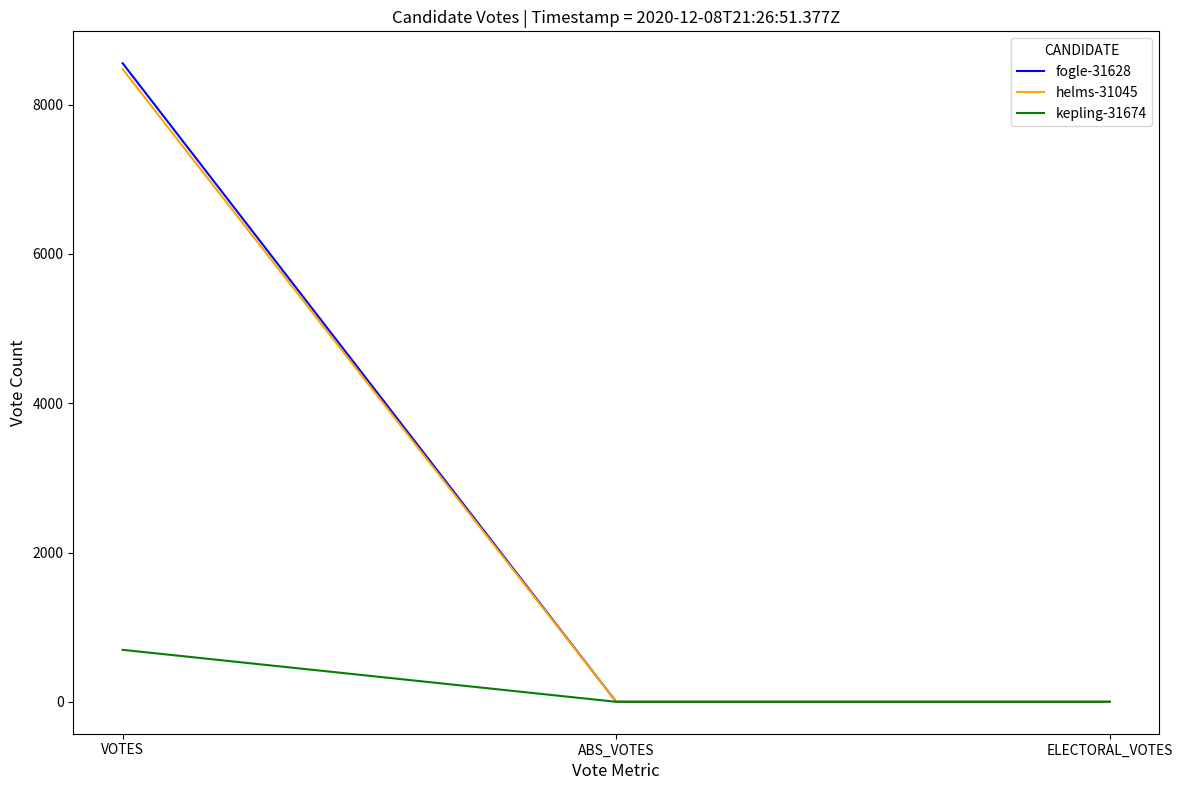

Reading left to right, what are all the values shown in this chart?

fogle-31628: VOTES=8555	ABS_VOTES=0	ELECTORAL_VOTES=0
helms-31045: VOTES=8476	ABS_VOTES=0	ELECTORAL_VOTES=0
kepling-31674: VOTES=696	ABS_VOTES=0	ELECTORAL_VOTES=0